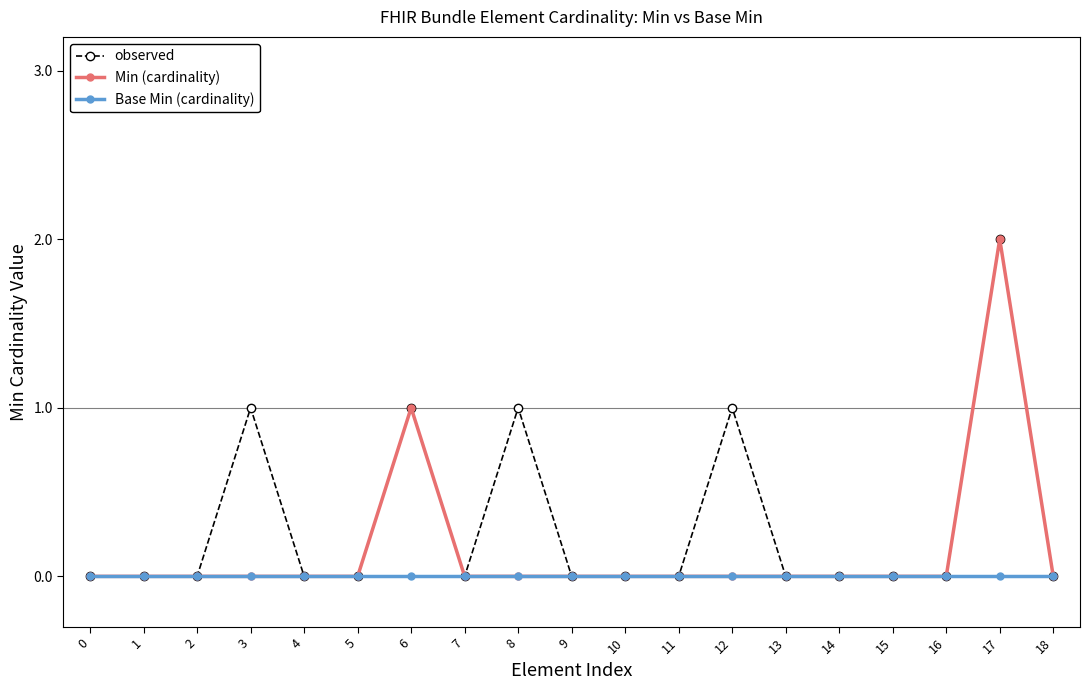

Where is Min (cardinality) nearest to the value 1?

6